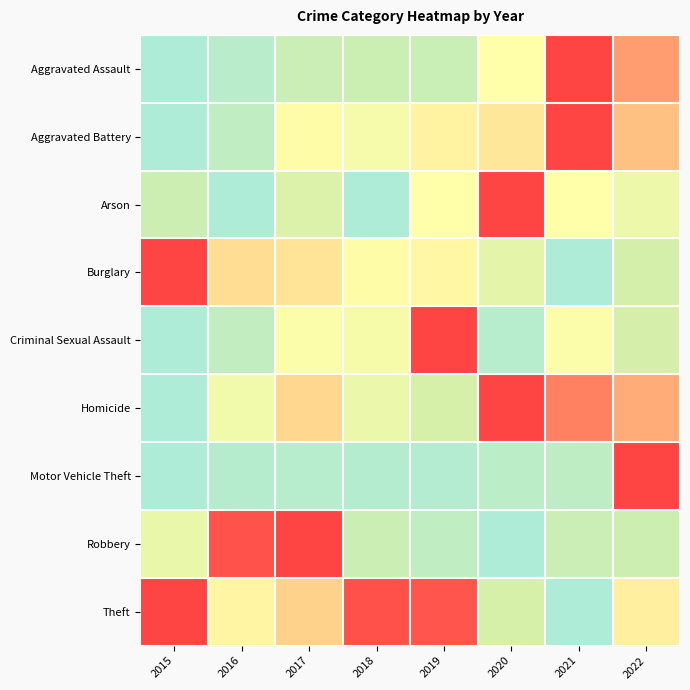

Which series has the largest total across all categories?

Theft